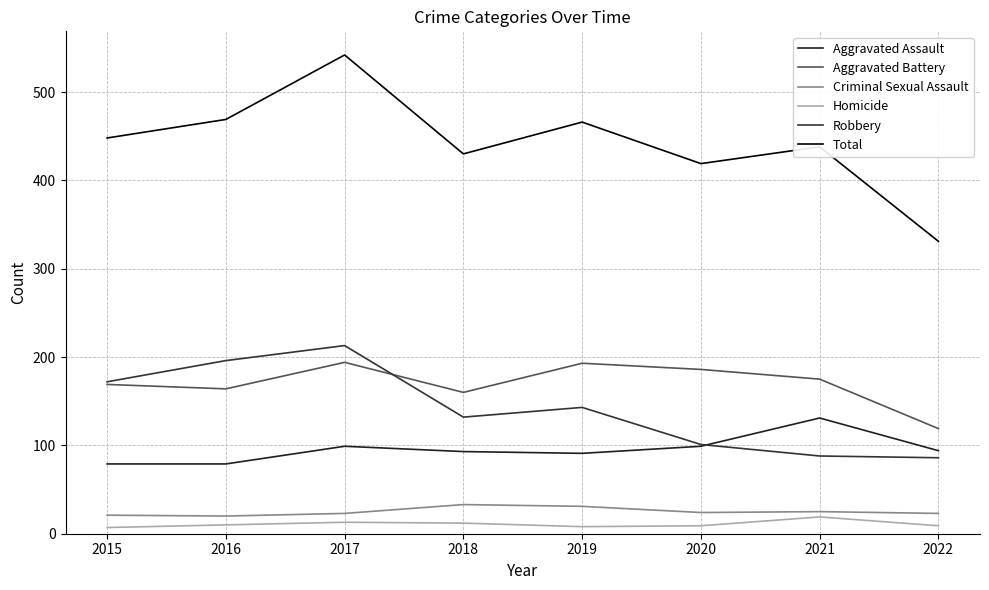

Which category has the highest value across all series?

2017